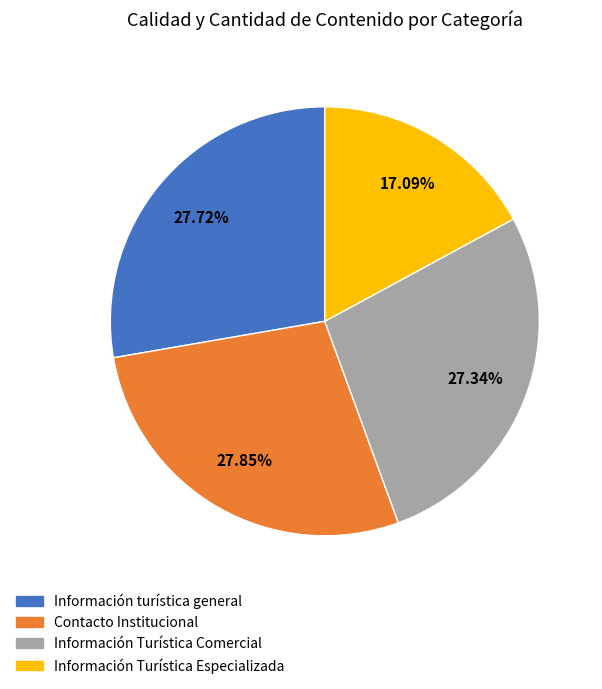

To the nearest percent, what is the combined percentage of Información Turística Especializada and Información Turística Comercial?

44%